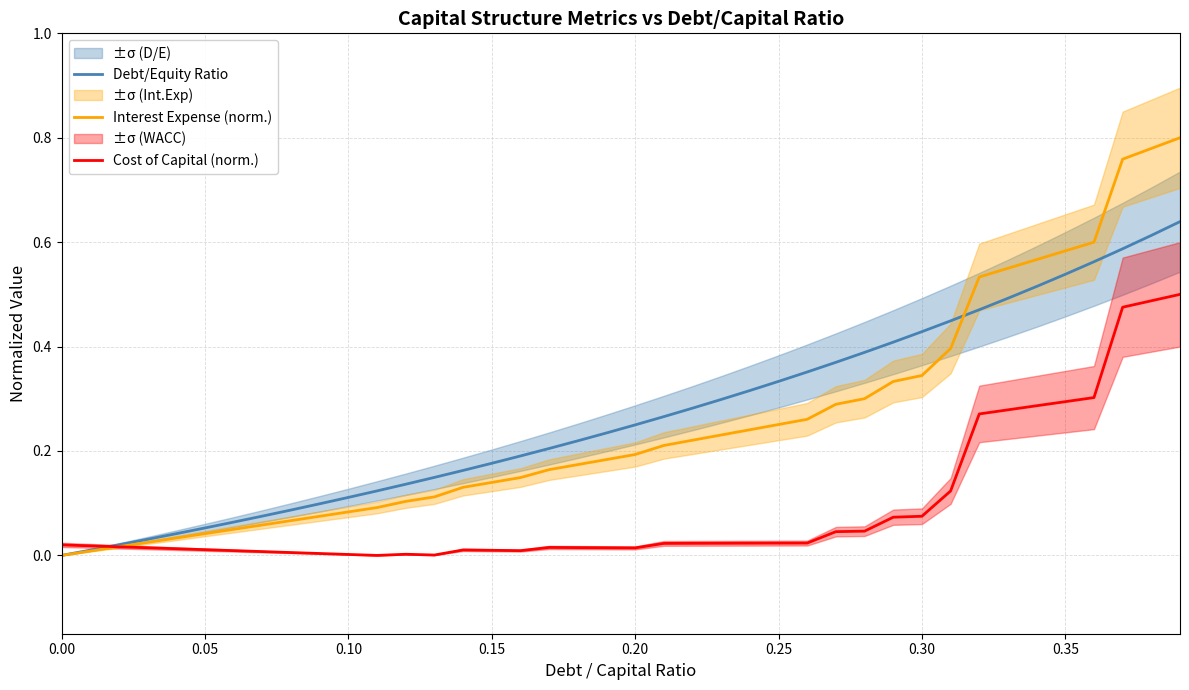

How many lines are shown in the chart?

3